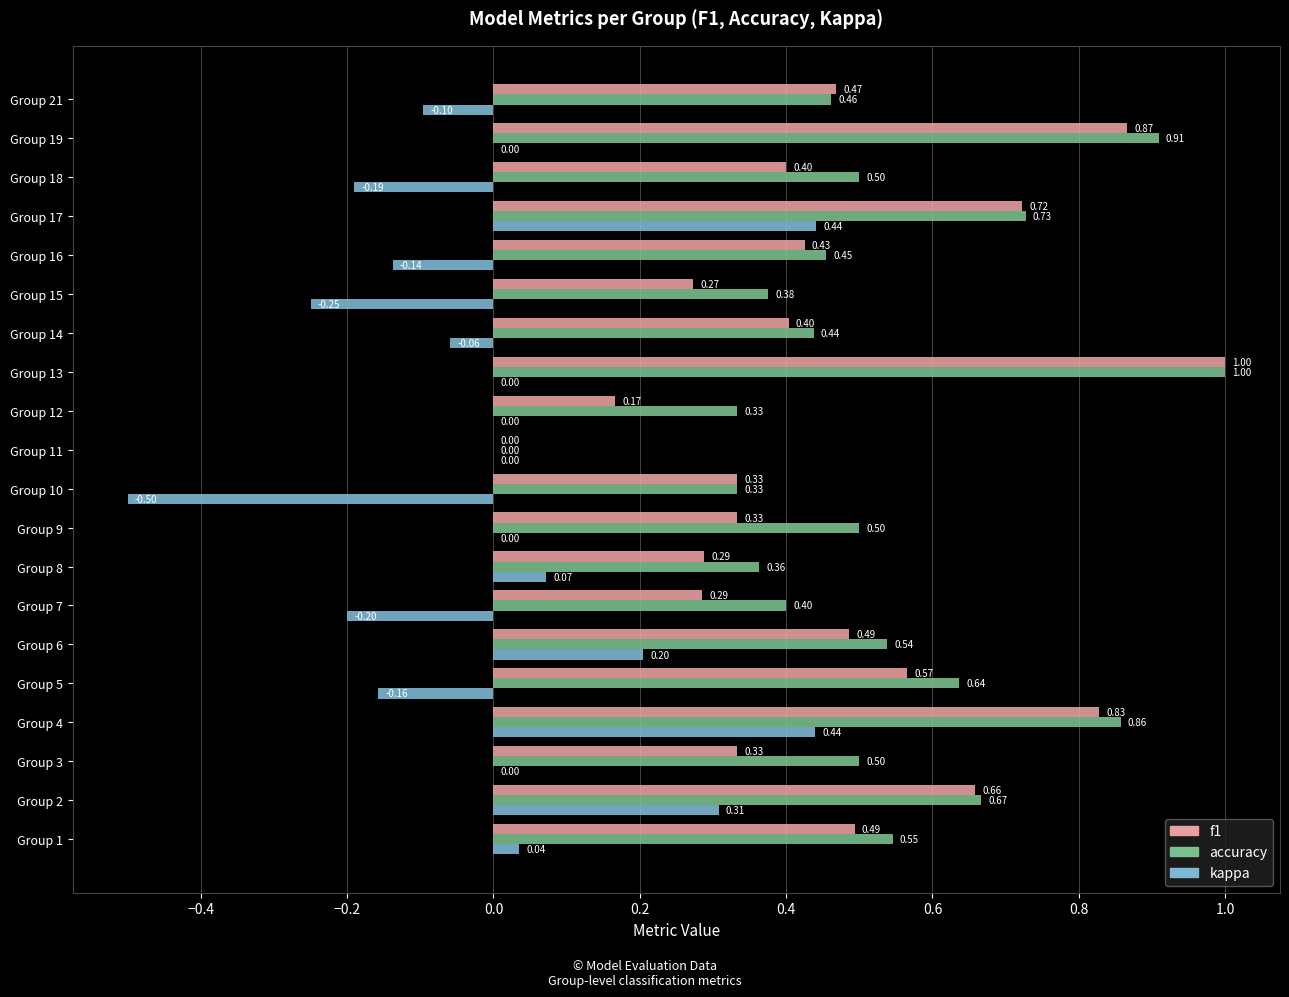

Between Group 1 and Group 6, which series saw the biggest shift?

kappa